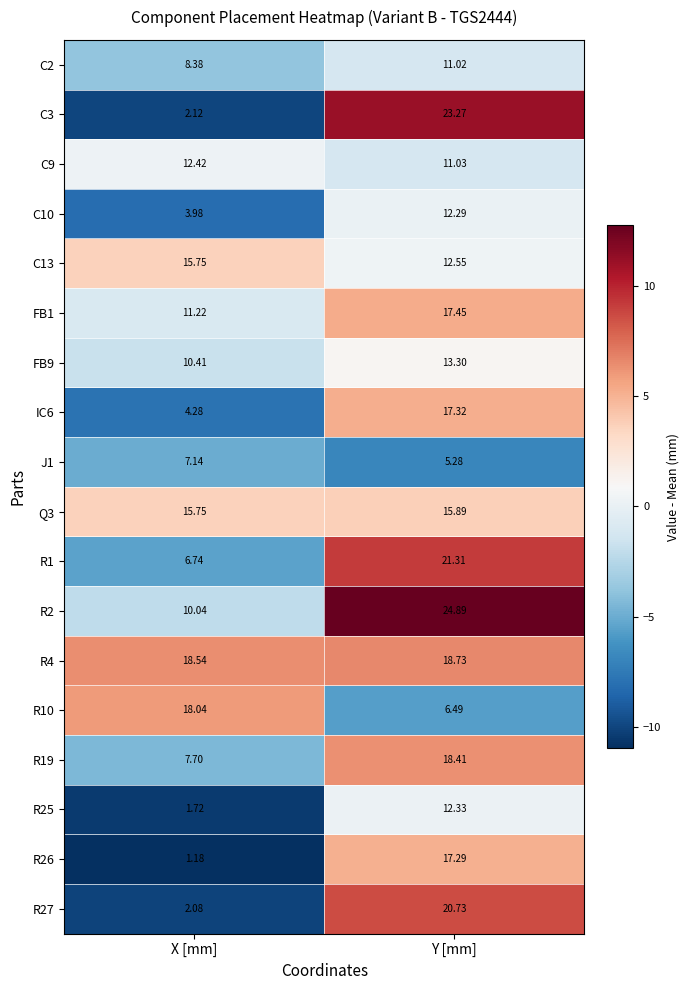

What is the maximum value shown in the chart?

24.9